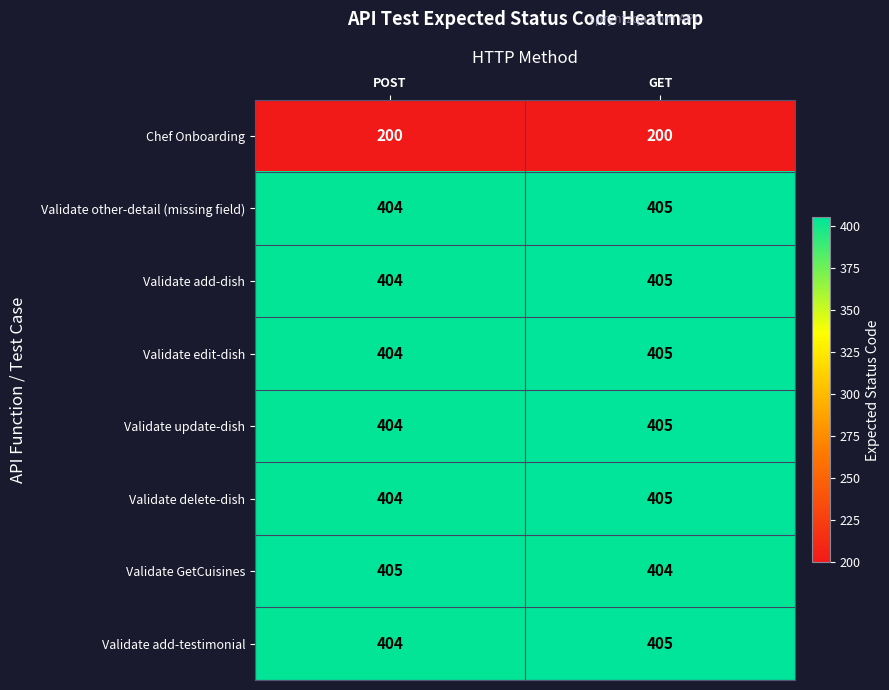

Reading left to right, list all the values displayed in this chart.

Chef Onboarding: 200	200
Validate other-detail (missing field): 404	405
Validate add-dish: 404	405
Validate edit-dish: 404	405
Validate update-dish: 404	405
Validate delete-dish: 404	405
Validate GetCuisines: 405	404
Validate add-testimonial: 404	405